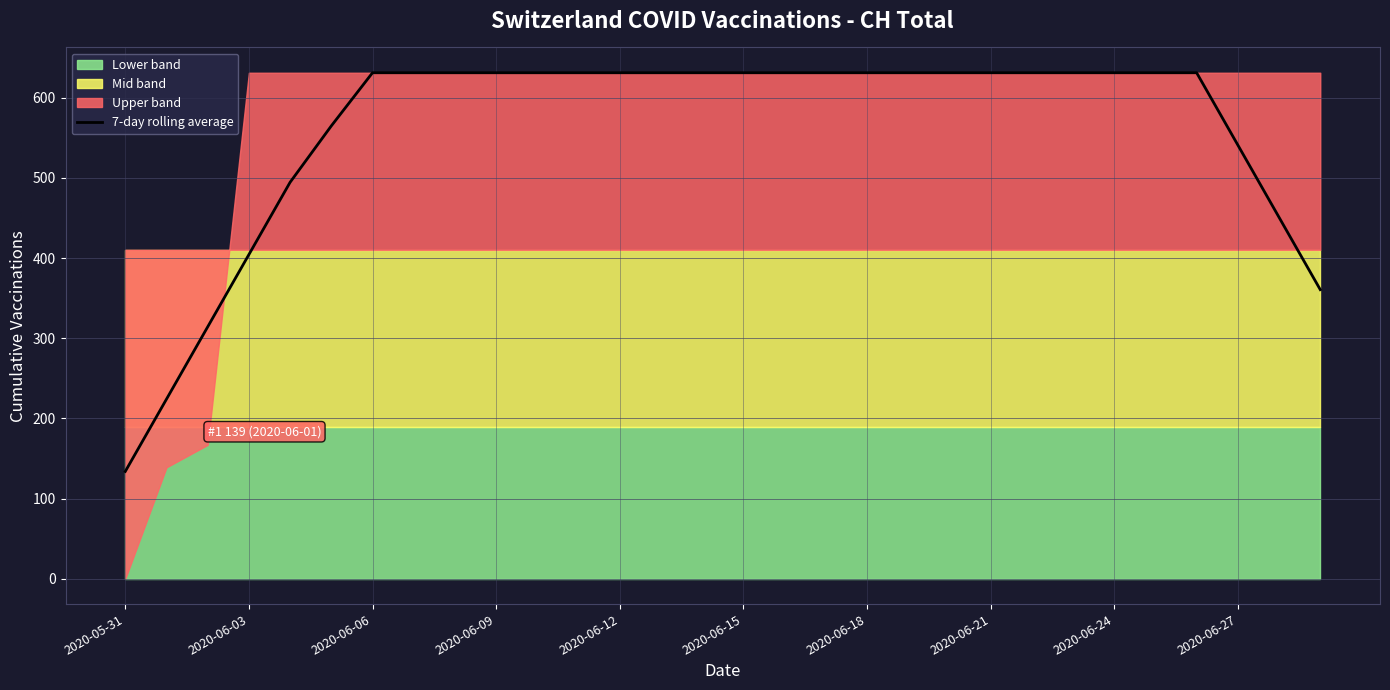

What is the value of the 17th point from the left?

631.0